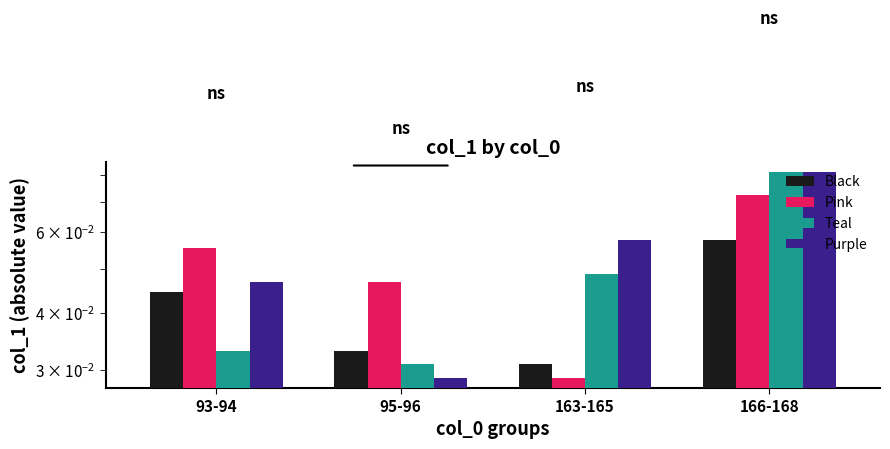

Rank the series by their average value, from highest to lowest.

Purple, Pink, Teal, Black